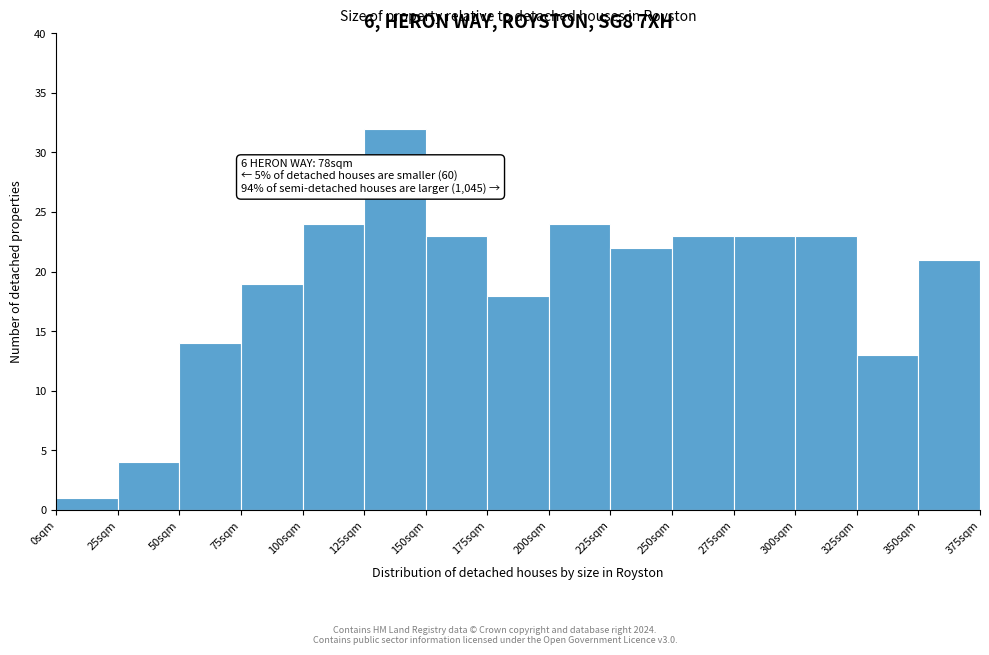

Which range on the x-axis has the tallest bar?

125 to 150